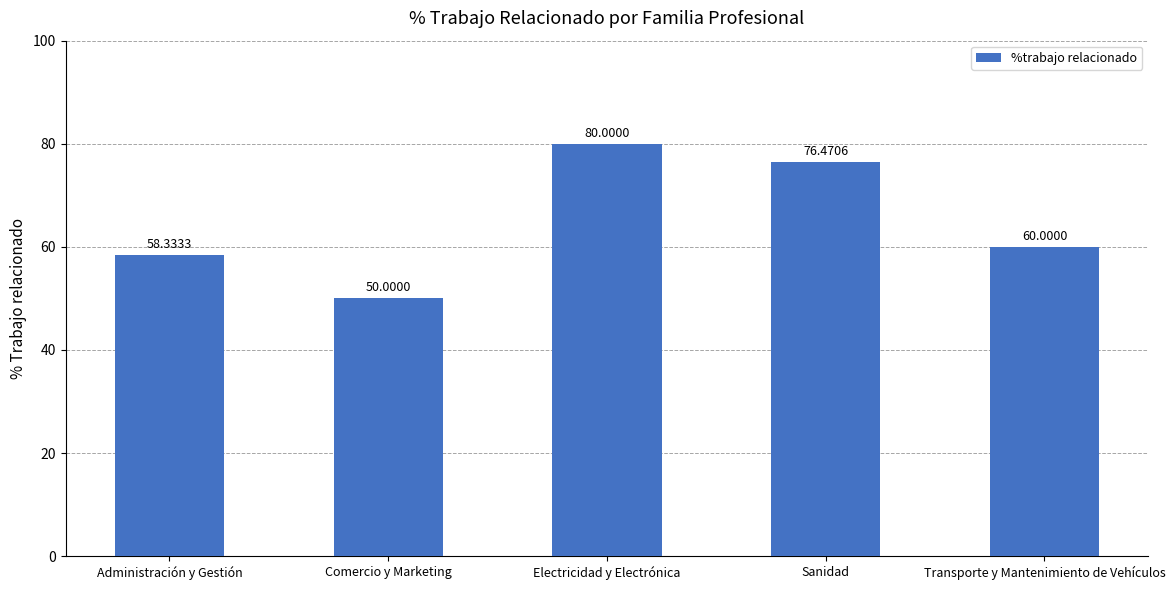

The chart shows a value of 58.3 at Administración y Gestión. True or false?

True